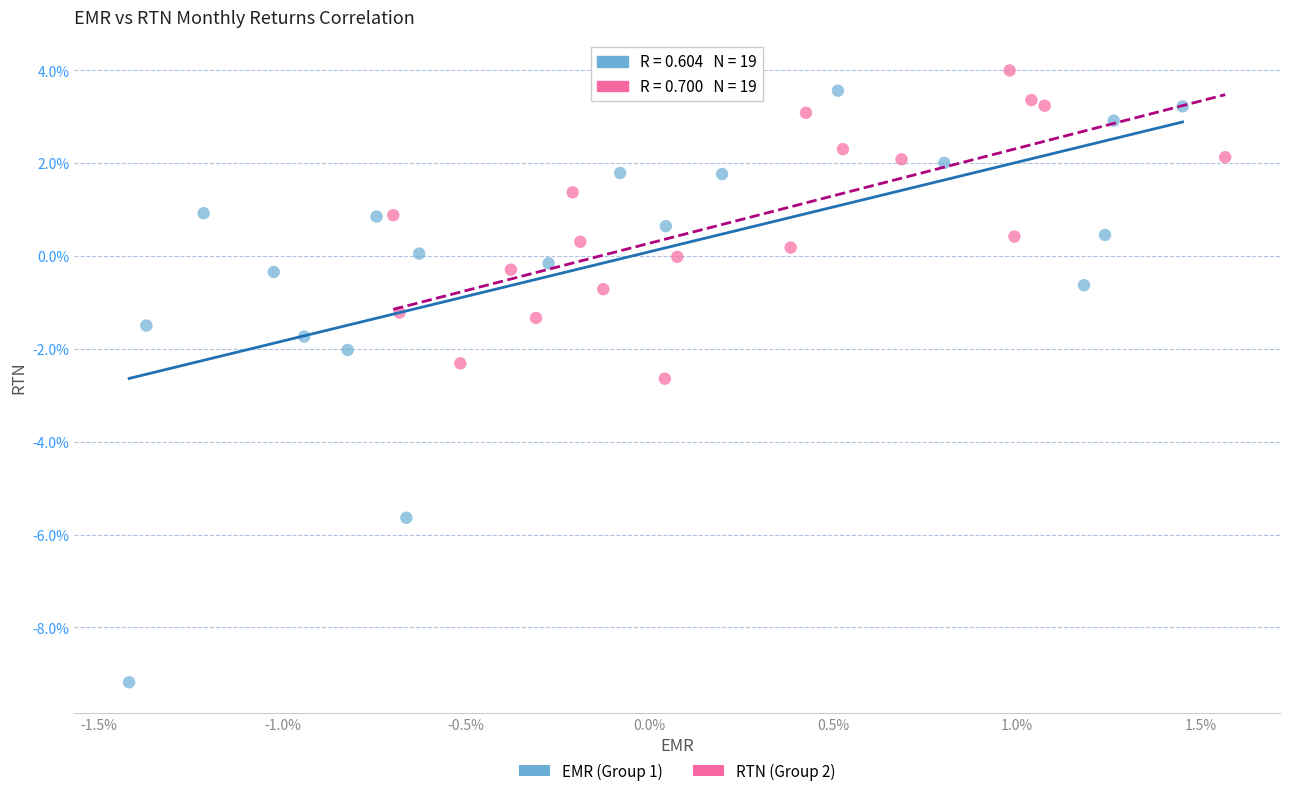

Which series has the widest spread of Y values?

EMR (Group 1)